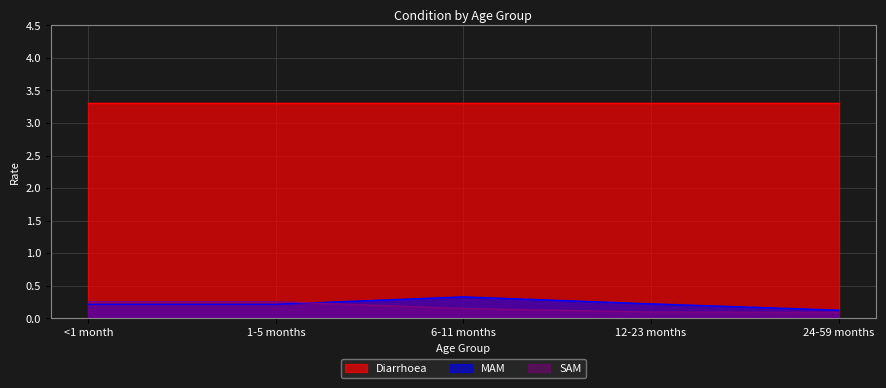

What is the smallest value displayed?

0.1